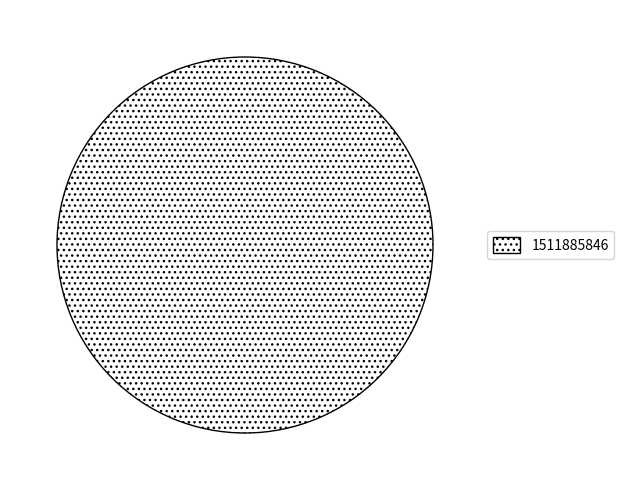

True or false: 1511885846 accounts for 100% of the total.

True